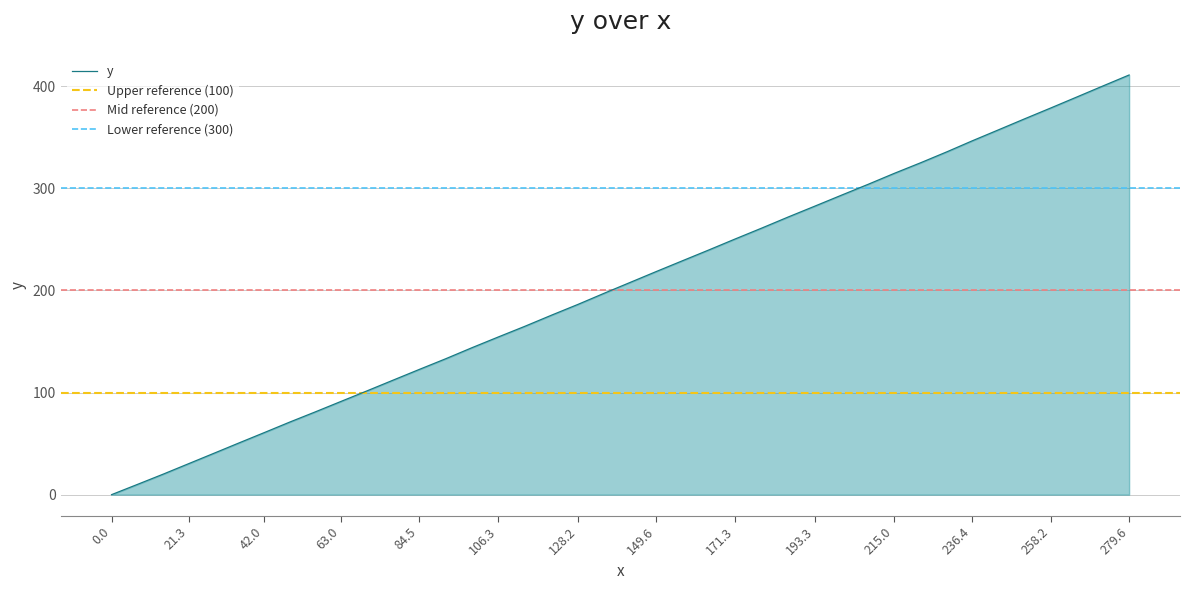

True or false: there are more than 2 points higher than both neighbors.

False